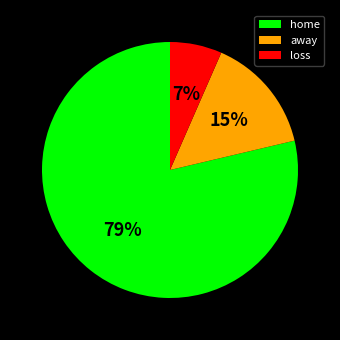

Rank the categories by value from lowest to highest.

loss, away, home